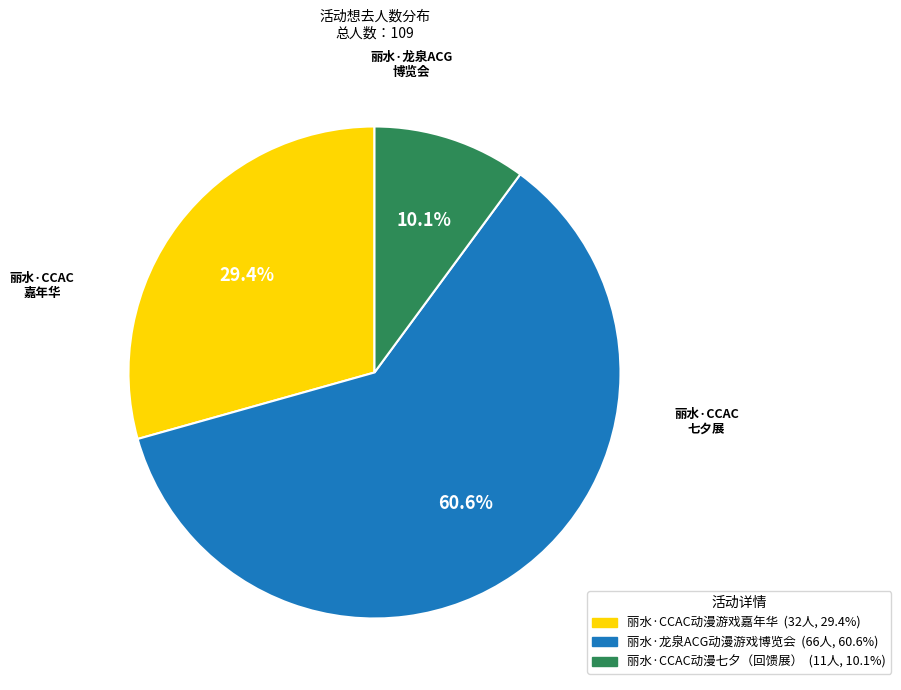

Which has a higher value, 丽水·龙泉ACG动漫游戏博览会 or 丽水·CCAC动漫游戏嘉年华?

丽水·龙泉ACG动漫游戏博览会